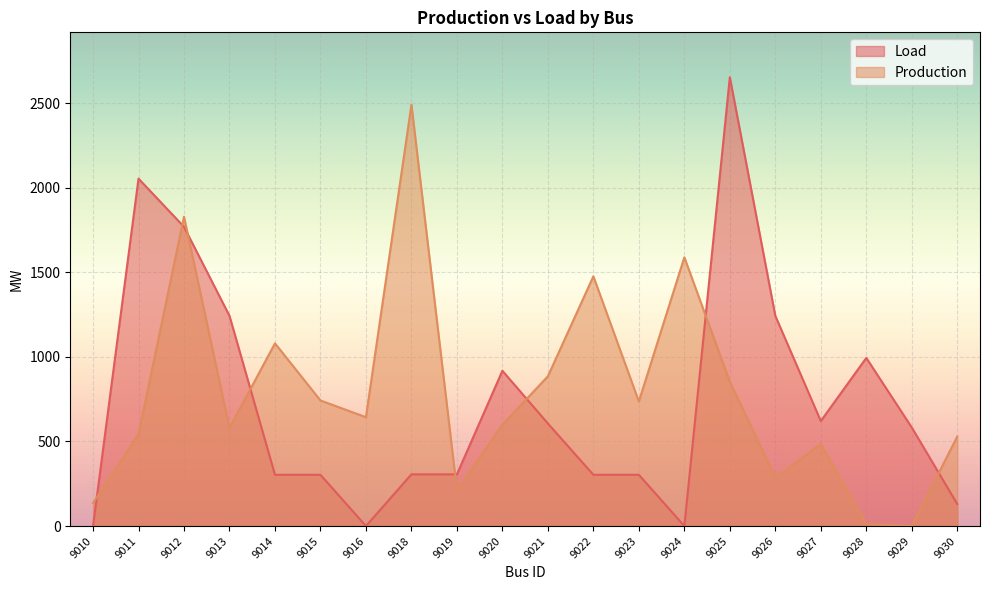

Reading right to left, transcribe all the data shown in this chart.

Load: 9030=130.3	9029=582.4	9028=994.0	9027=620.8	9026=1242.6	9025=2653.1	9024=0.0	9023=303.0	9022=303.0	9021=606.4	9020=917.9	9019=305.8	9018=305.8	9016=0.0	9015=303.0	9014=303.0	9013=1242.6	9012=1768.8	9011=2053.7	9010=0.0
Production: 9030=529.4	9029=0.0	9028=13.2	9027=485.1	9026=287.1	9025=852.9	9024=1588.7	9023=736.3	9022=1476.4	9021=885.4	9020=598.7	9019=213.9	9018=2490.3	9016=643.5	9015=742.4	9014=1080.1	9013=579.5	9012=1828.8	9011=543.0	9010=136.4